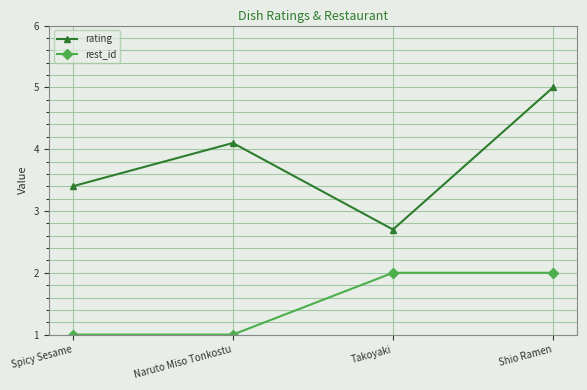

Rank the series by their average value, from highest to lowest.

rating, rest_id